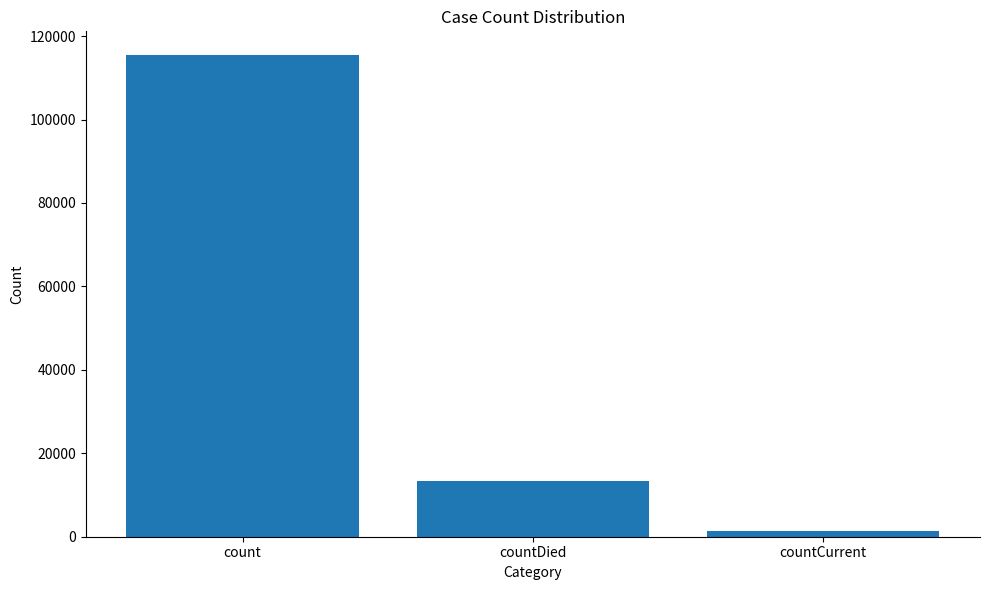

The chart shows a value of 6821 at countDied. True or false?

False